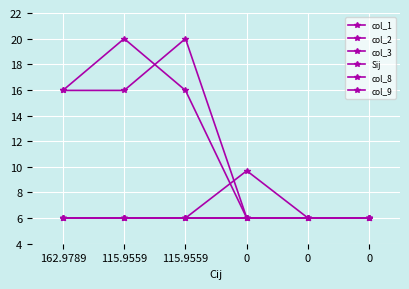

Does the chart have visible grid lines?

Yes